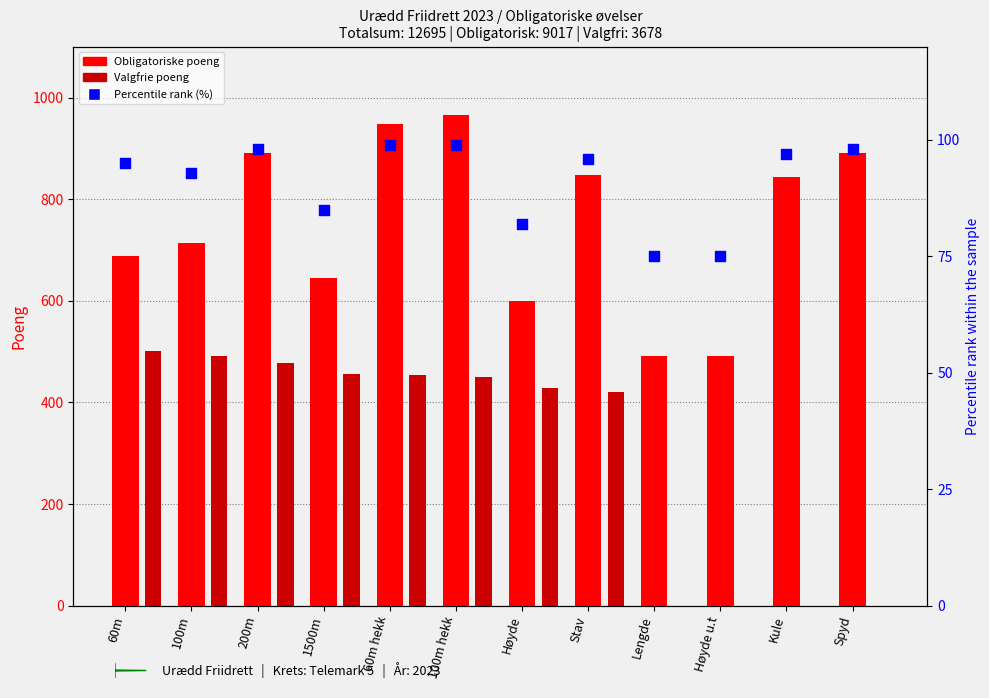

At which category is the sum across all series the highest?

100m hekk